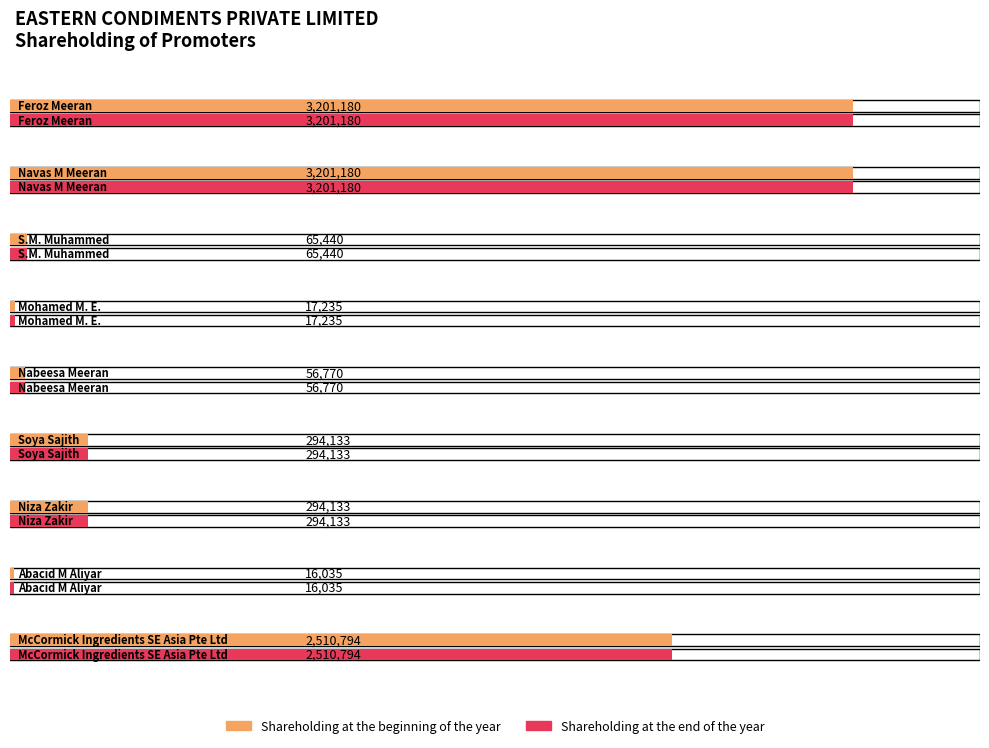

At which label is Shareholding at the end of the year closest to 1608607?

McCormick Ingredients SE Asia Pte Ltd